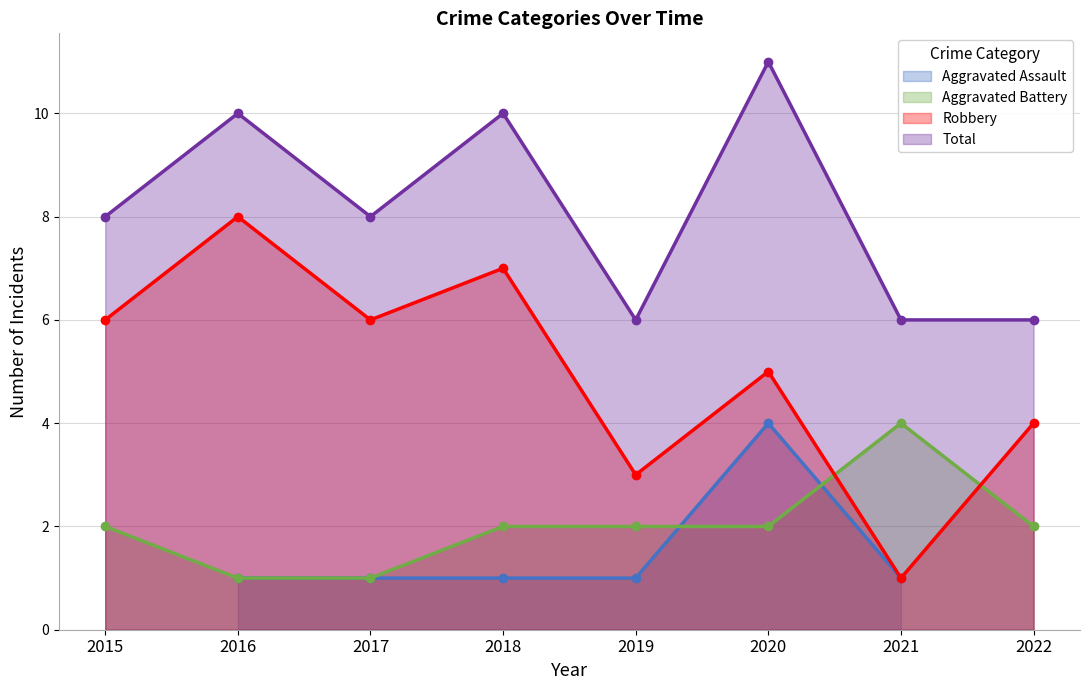

What is the spread (max minus min) of values at 2022?

4